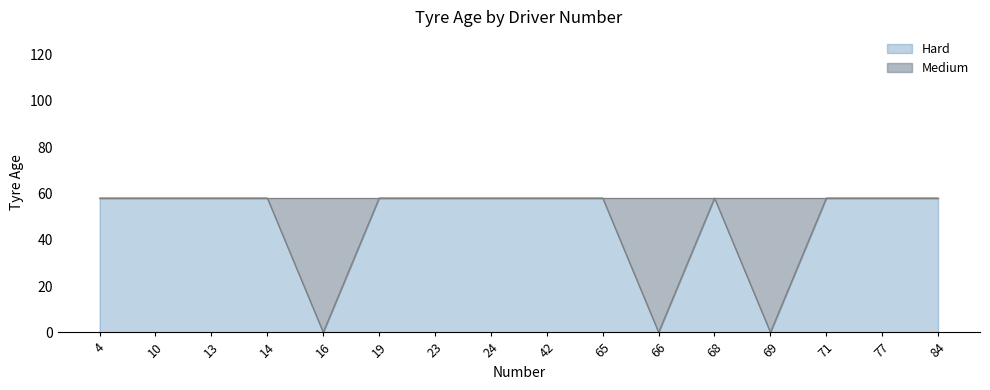

True or false: there are more than 2 points higher than both neighbors.

False